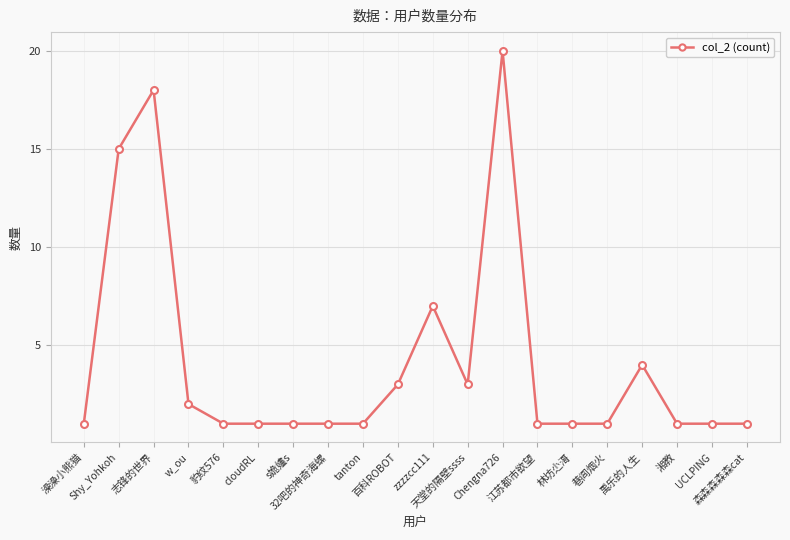

What is the maximum value shown in the chart?

20